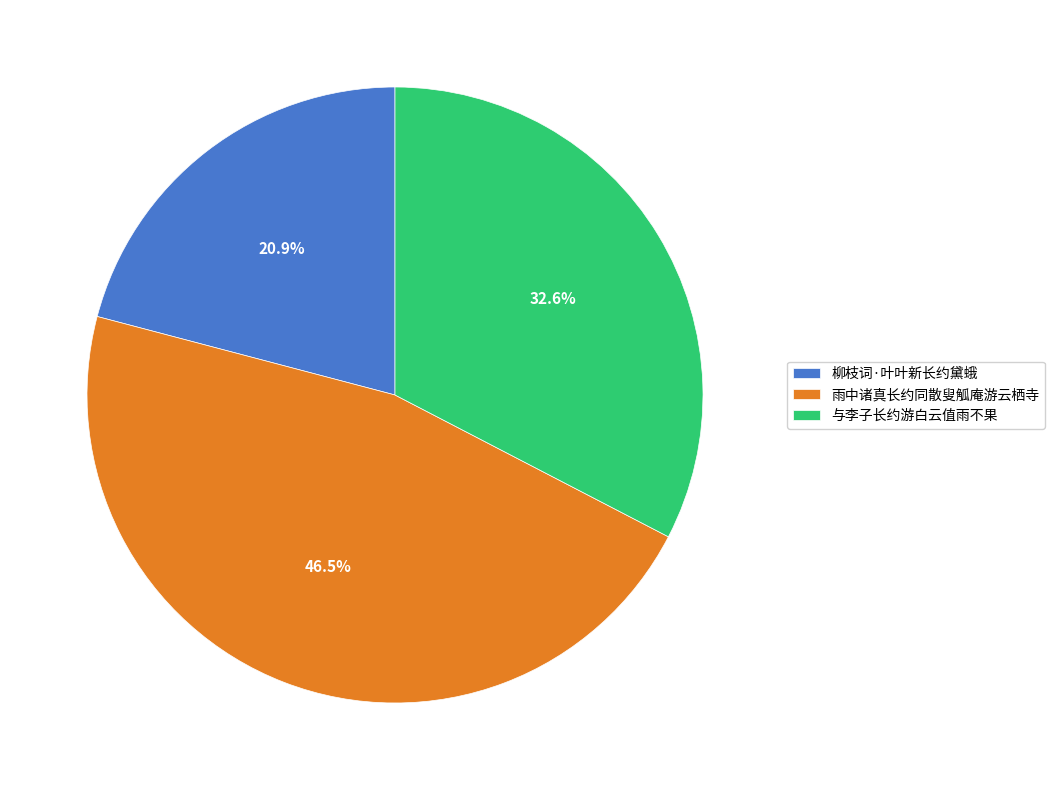

Does any single category account for the majority?

No